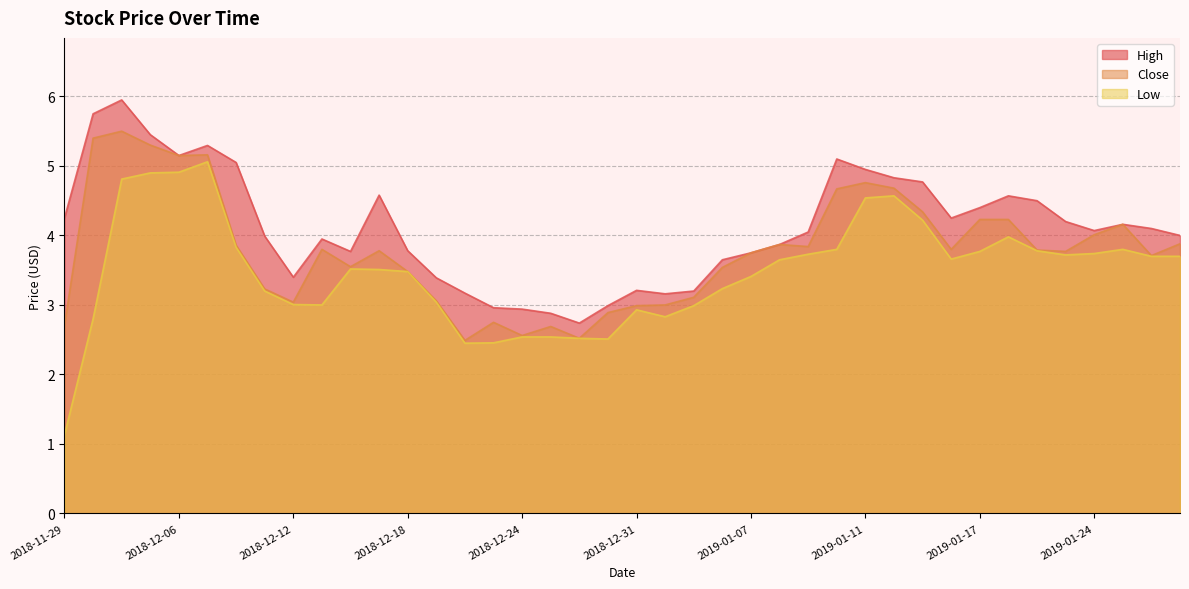

What is the minimum value for Close?

2.5